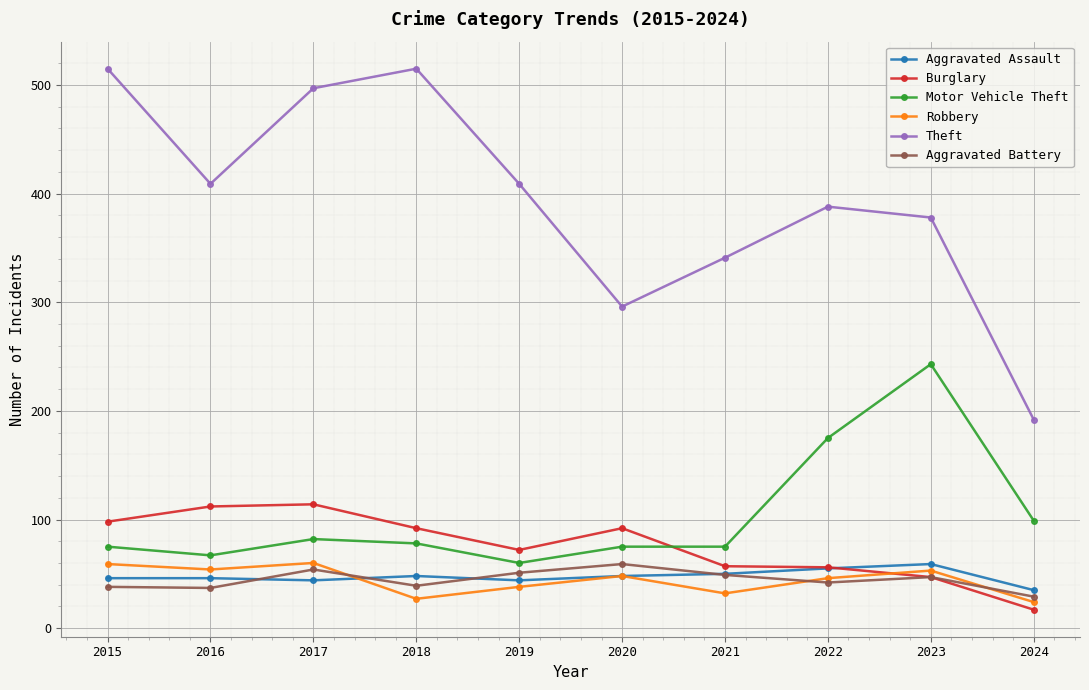

At which category does Burglary reach its first local valley?

2019